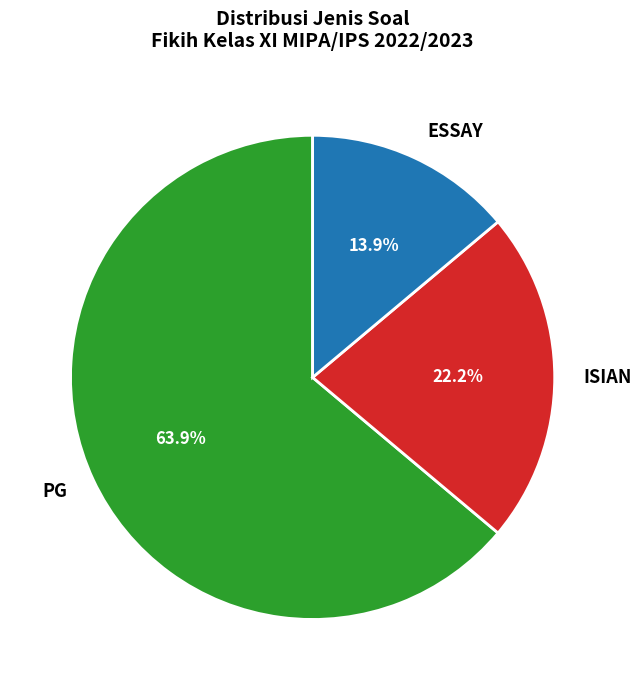

How many segments does this pie chart have?

3